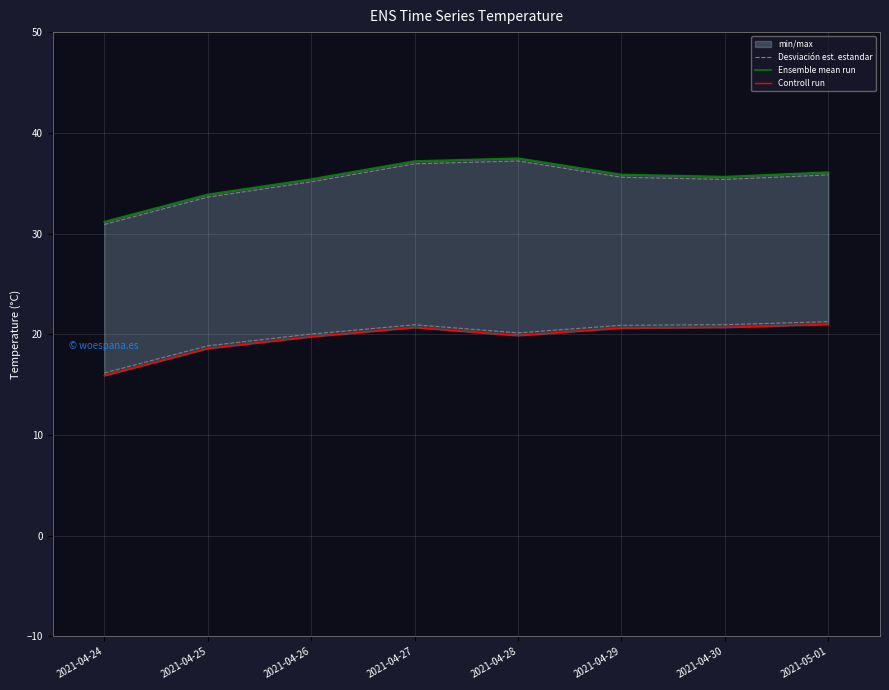

True or false: Desviación est. estandar has a value of 33.6 at 2021-04-25.

True